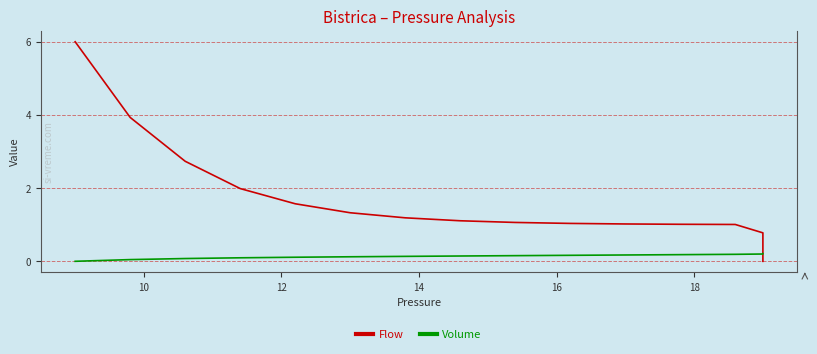

True or false: Volume has more than 2 points higher than both neighbors.

False